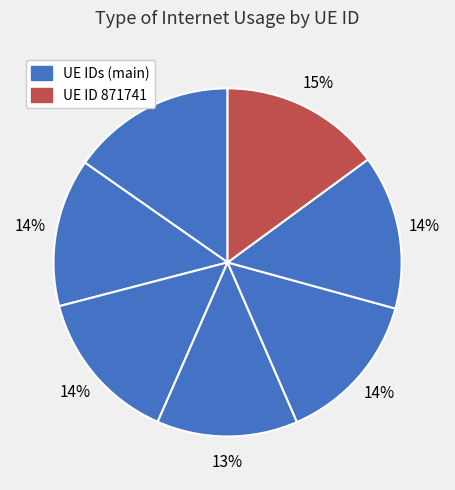

How many slices are in this pie chart?

7